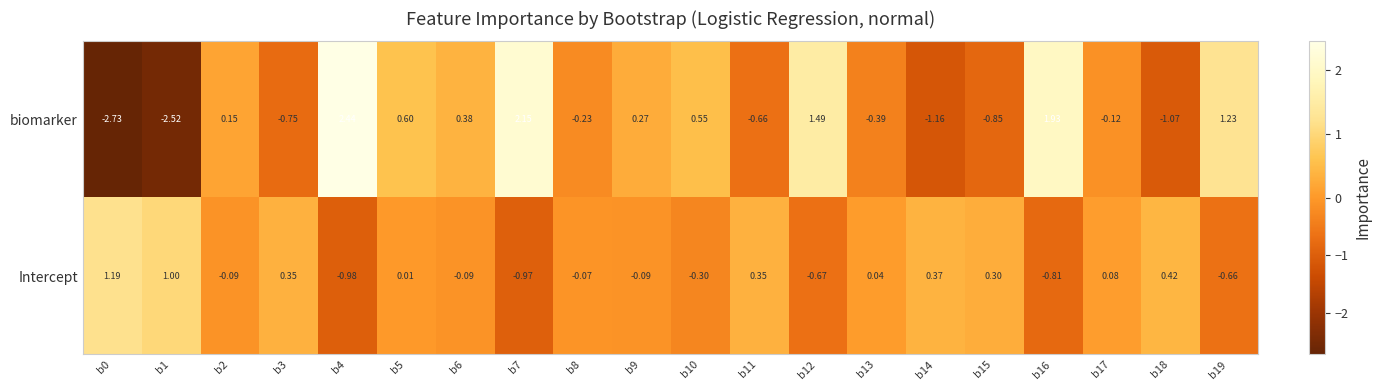

At which category is the sum across all series the highest?

b4